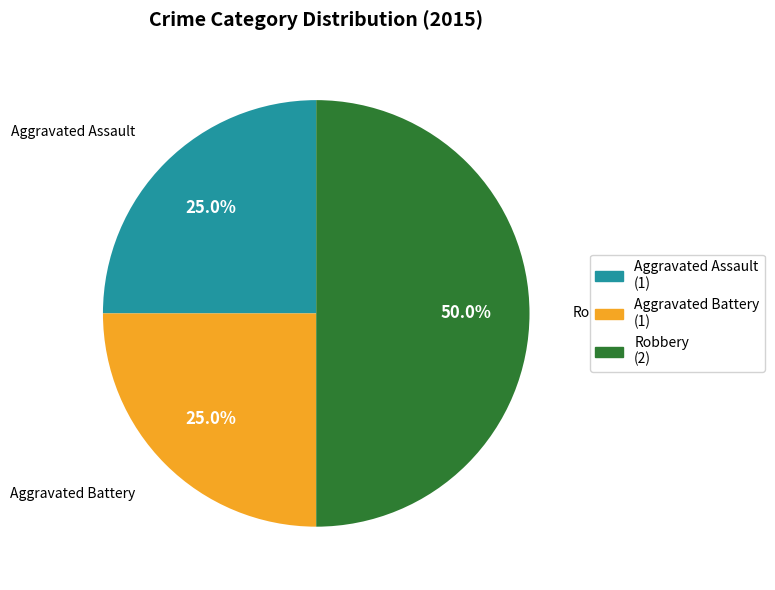

The Robbery slice represents 50% of the pie. True or false?

True